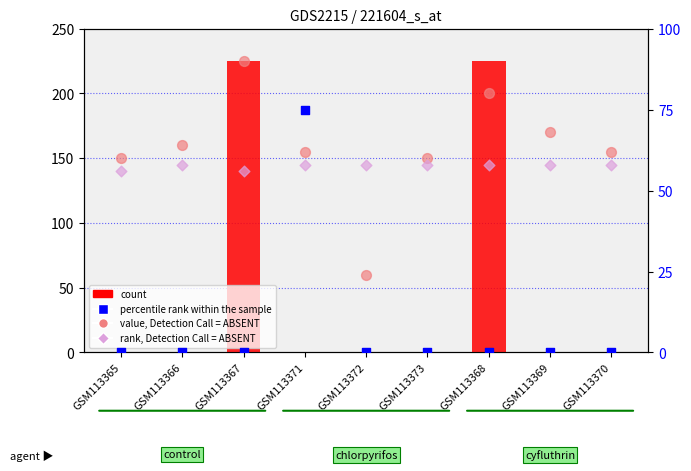

At how many categories does at least one series exceed 213?

2